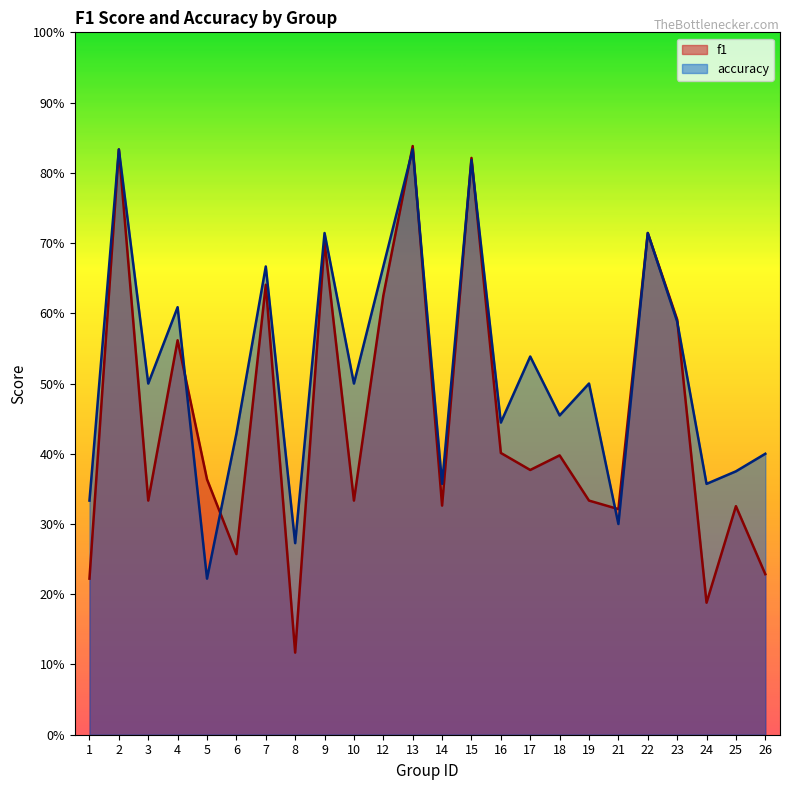

What are all the series names shown in the legend?

f1, accuracy